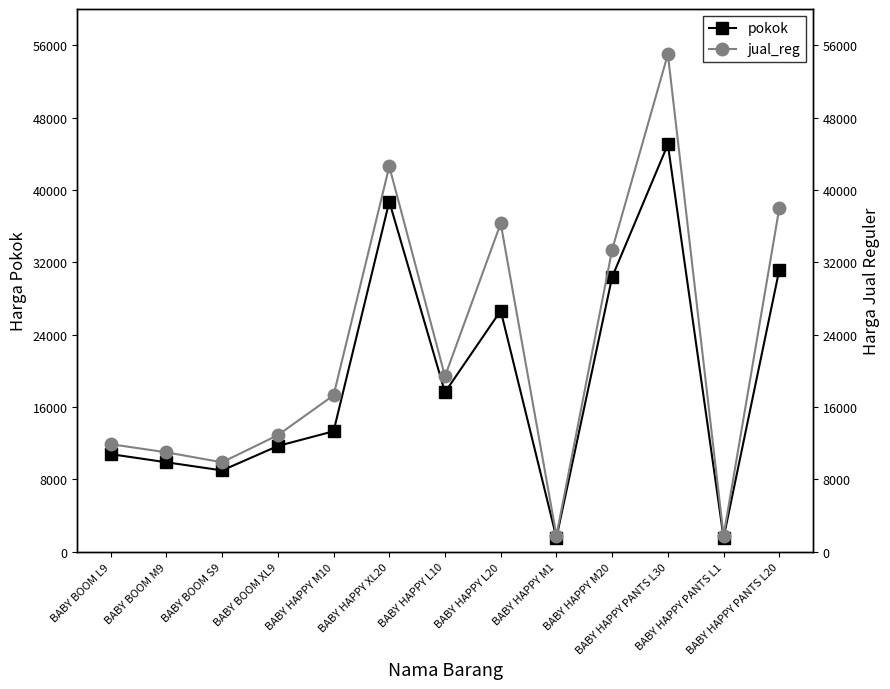

What is the greatest value displayed?

55000